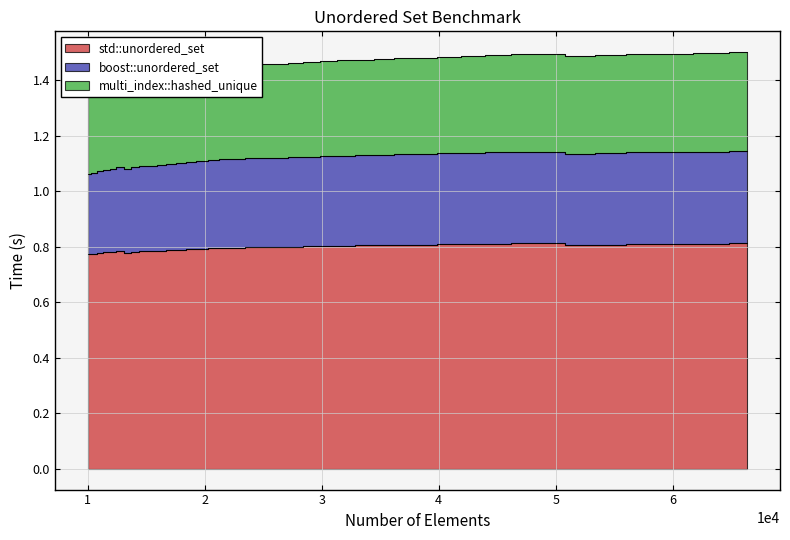

True or false: std::unordered_set and multi_index::hashed_unique intersect in this chart.

False